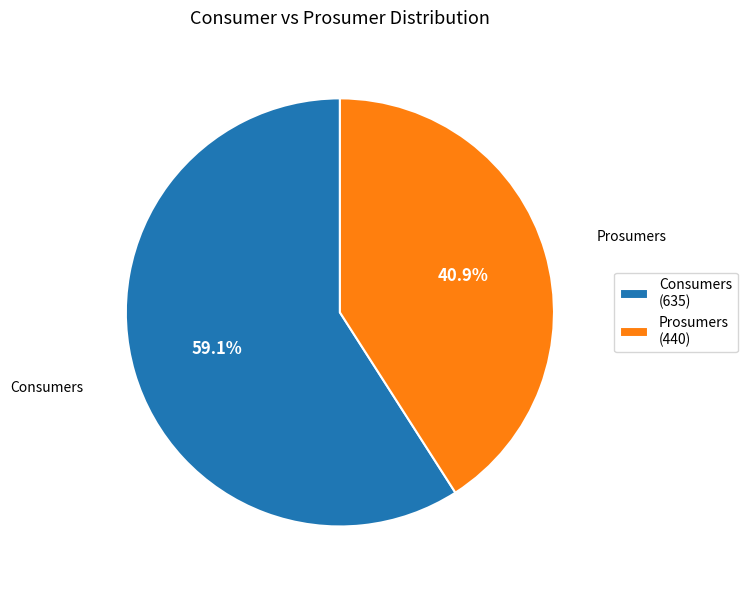

Does Prosumers account for over 50% of the chart?

No